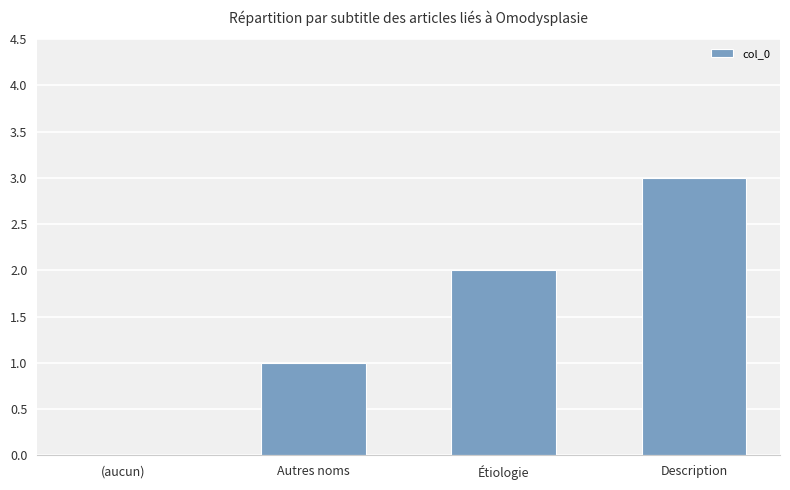

Which has a higher value, Étiologie or (aucun)?

Étiologie